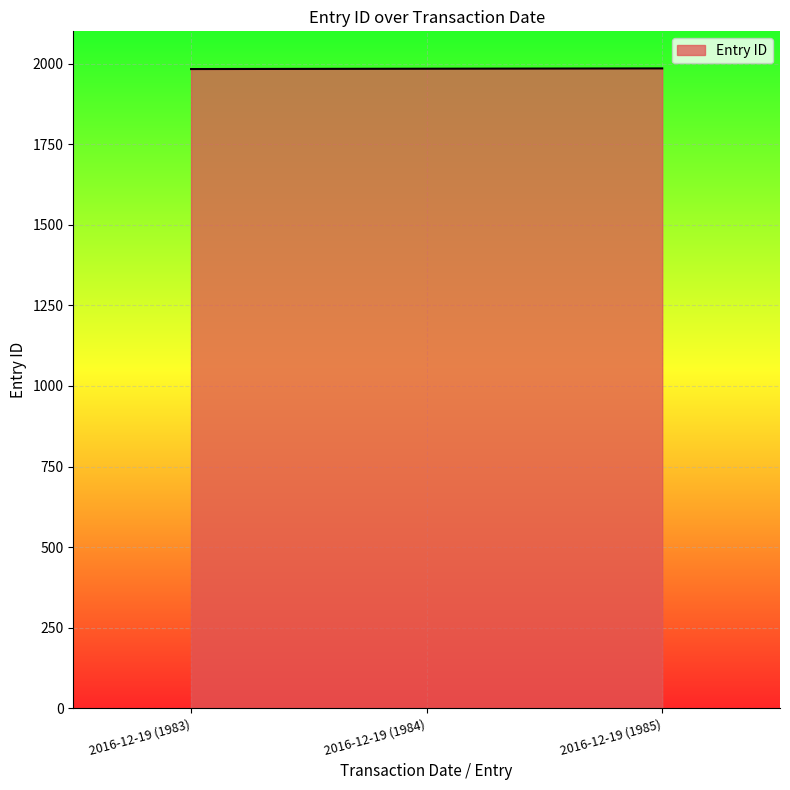

Count the values in the range 1983 to 1985.

3